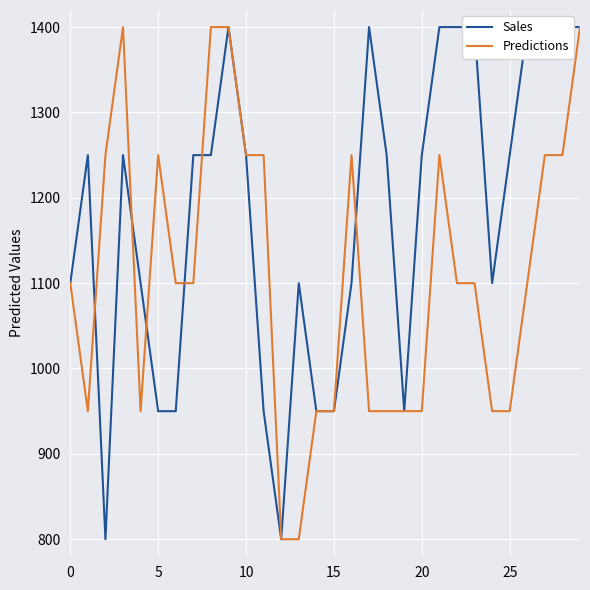

Is it true that Sales equals 388 at 19?

False